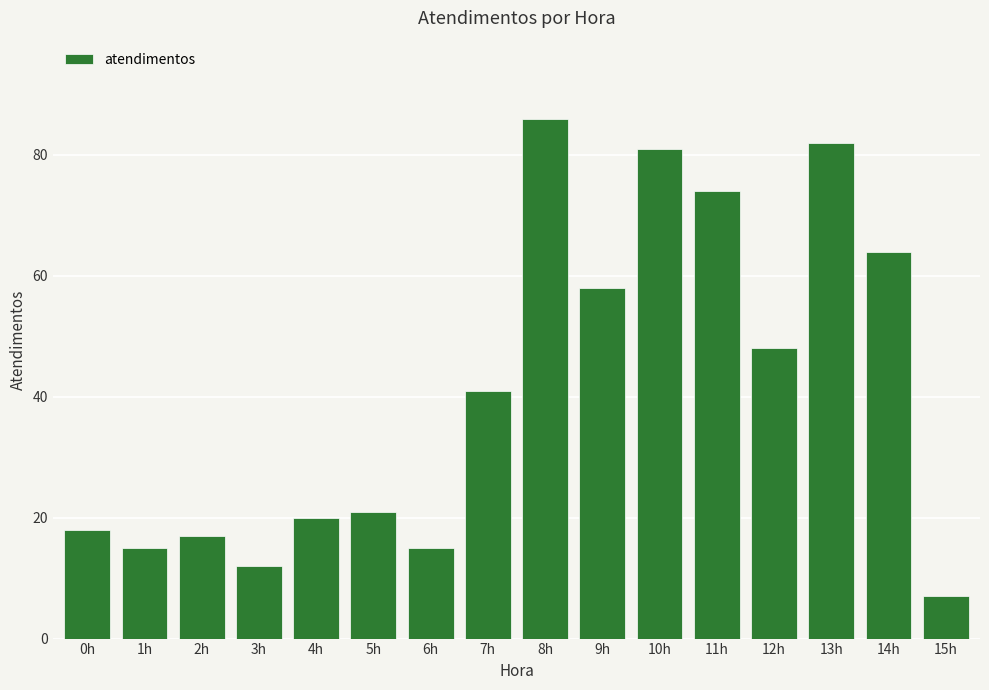

Reading left to right, extract all data points from this chart.

0h=18	1h=15	2h=17	3h=12	4h=20	5h=21	6h=15	7h=41	8h=86	9h=58	10h=81	11h=74	12h=48	13h=82	14h=64	15h=7